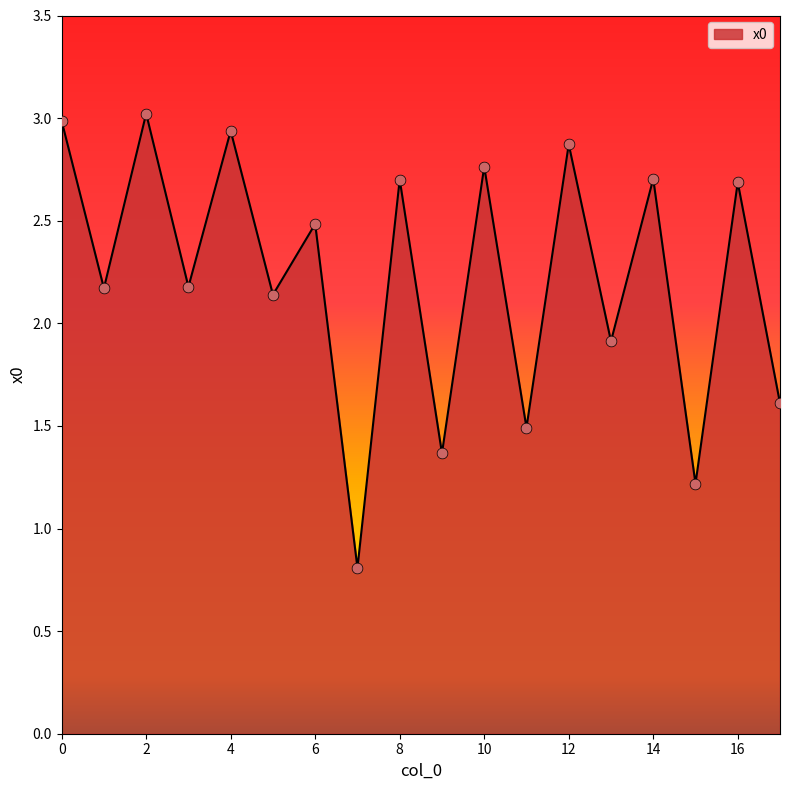

What is the smallest value displayed?

0.8